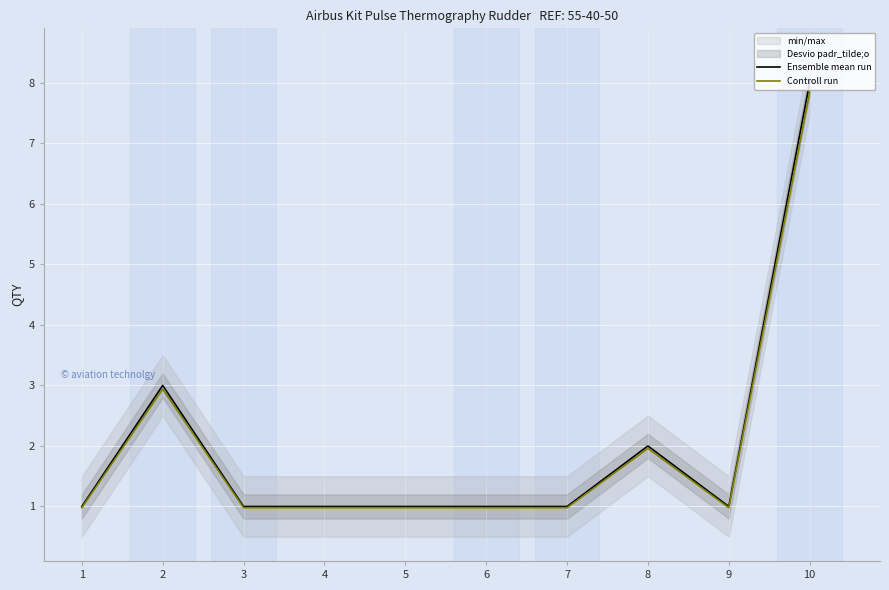

What is the value of the Ensemble mean run point at the 8th from the left?

2.0